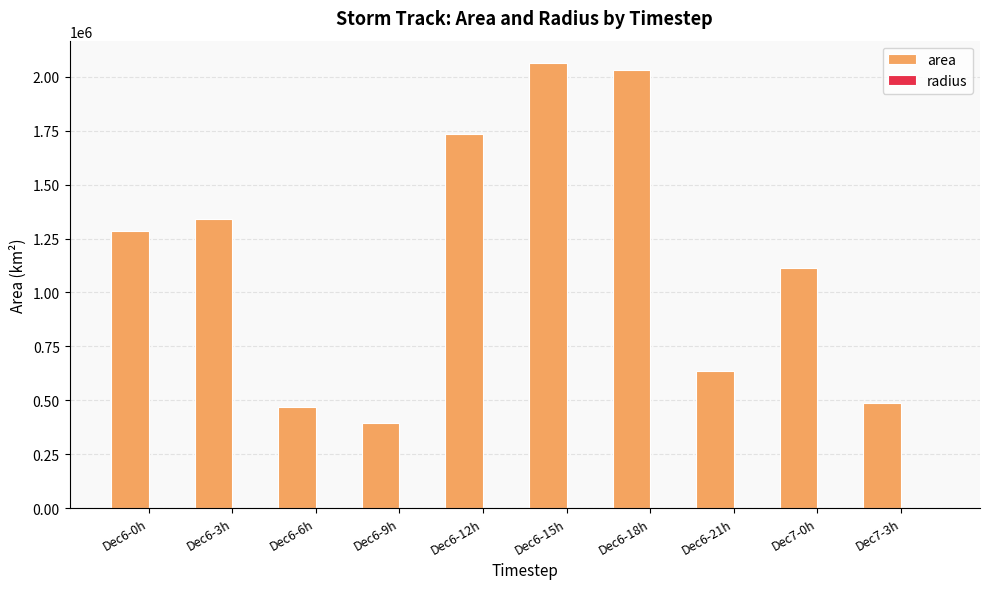

Which series changed the most between Dec6-0h and Dec7-3h?

area